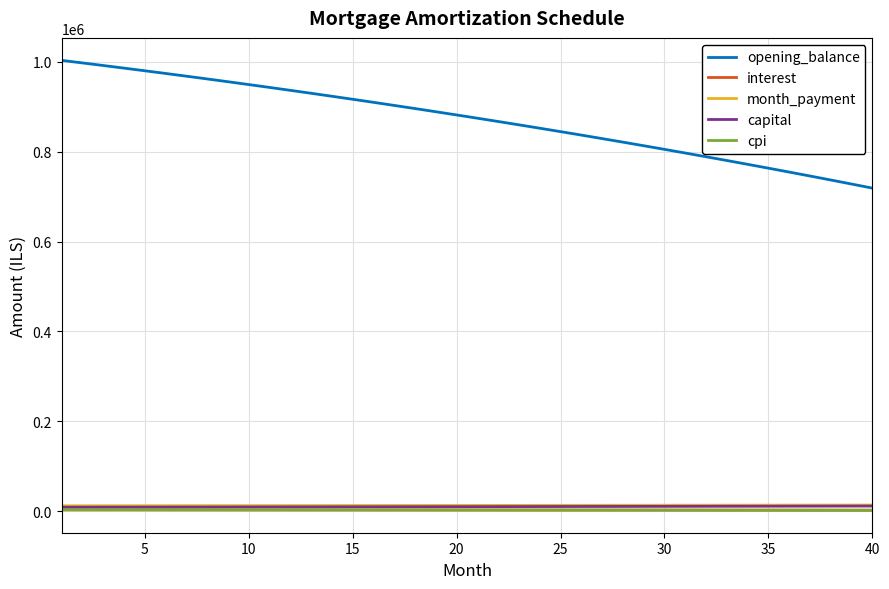

What is the minimum value shown in the chart?

2247.2